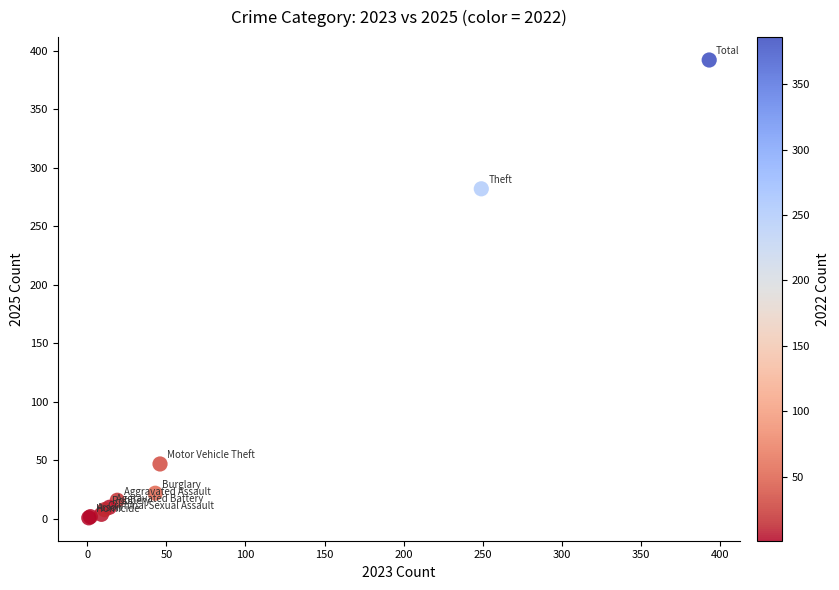

What Y value in the scatter plot is closest to 196?

282